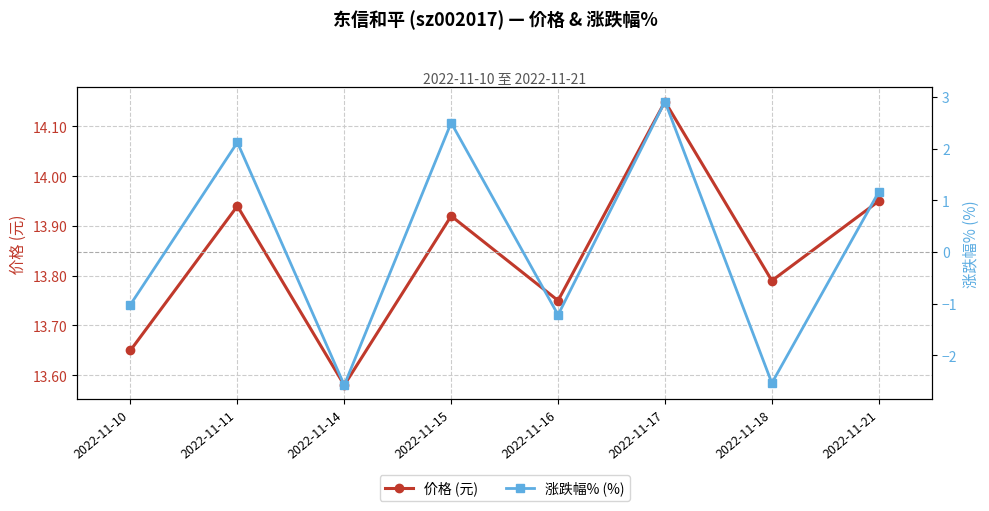

Reading left to right, what are all the values shown in this chart?

价格 (元): 2022-11-10=13.7	2022-11-11=13.9	2022-11-14=13.6	2022-11-15=13.9	2022-11-16=13.8	2022-11-17=14.2	2022-11-18=13.8	2022-11-21=13.9
涨跌幅% (%): 2022-11-10=-1.0	2022-11-11=2.1	2022-11-14=-2.6	2022-11-15=2.5	2022-11-16=-1.2	2022-11-17=2.9	2022-11-18=-2.5	2022-11-21=1.2